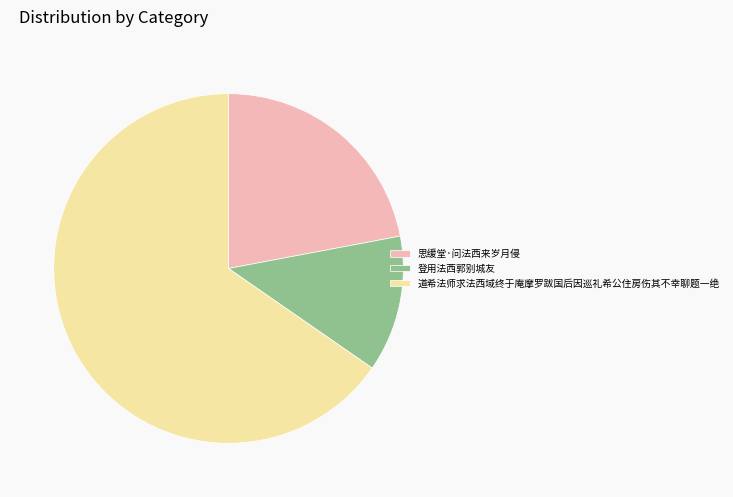

Approximately how many times larger is the value at 道希法师求法西域终于庵摩罗跋国后因巡礼希公住房伤其不幸聊题一绝 compared to 登用法西郭别城友?

5.2